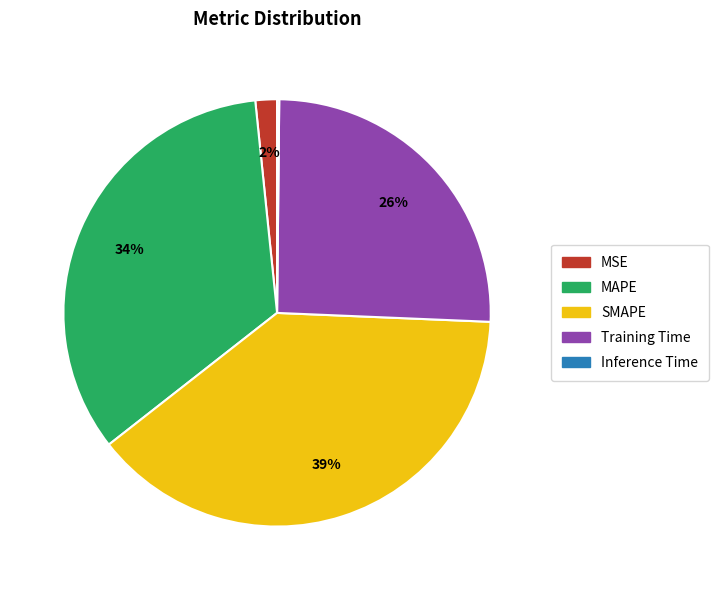

What percentage is the SMAPE slice, to the nearest percent?

39%